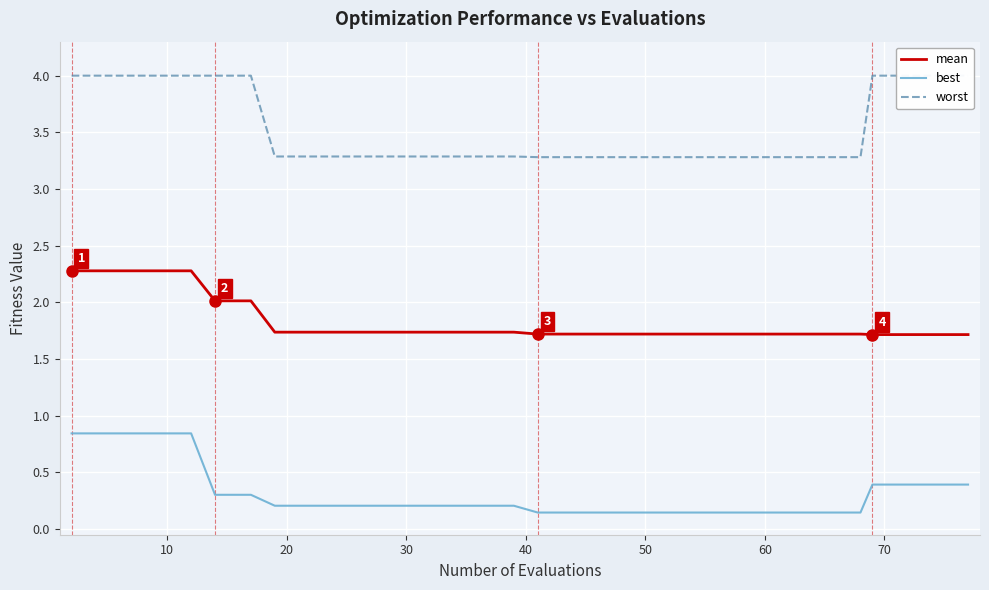

True or false: best and mean intersect in this chart.

False